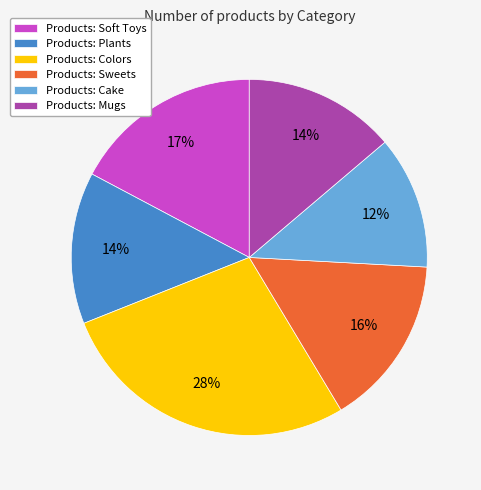

To the nearest percent, what is the average slice percentage?

17%